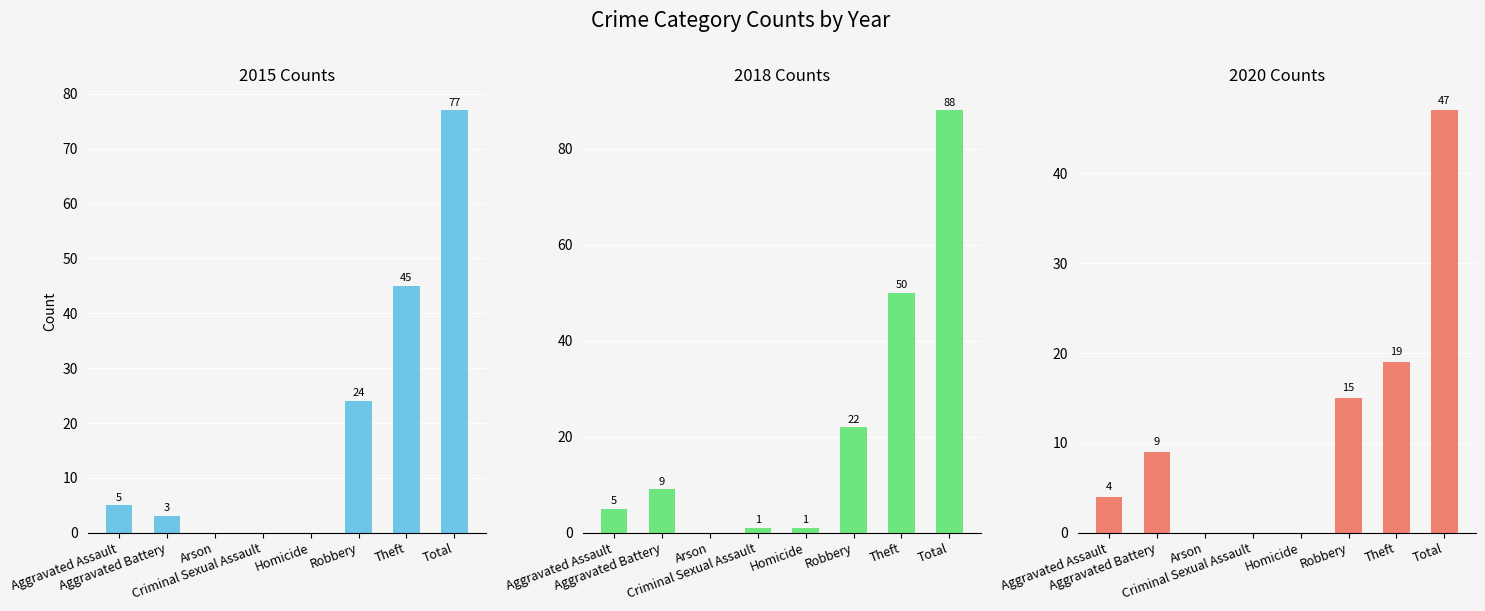

The 2016 series shows 7 at Aggravated Assault. True or false?

False